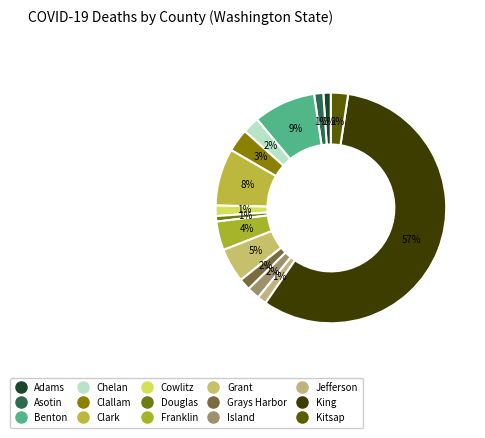

What portion of the pie excludes Island?

98.2%